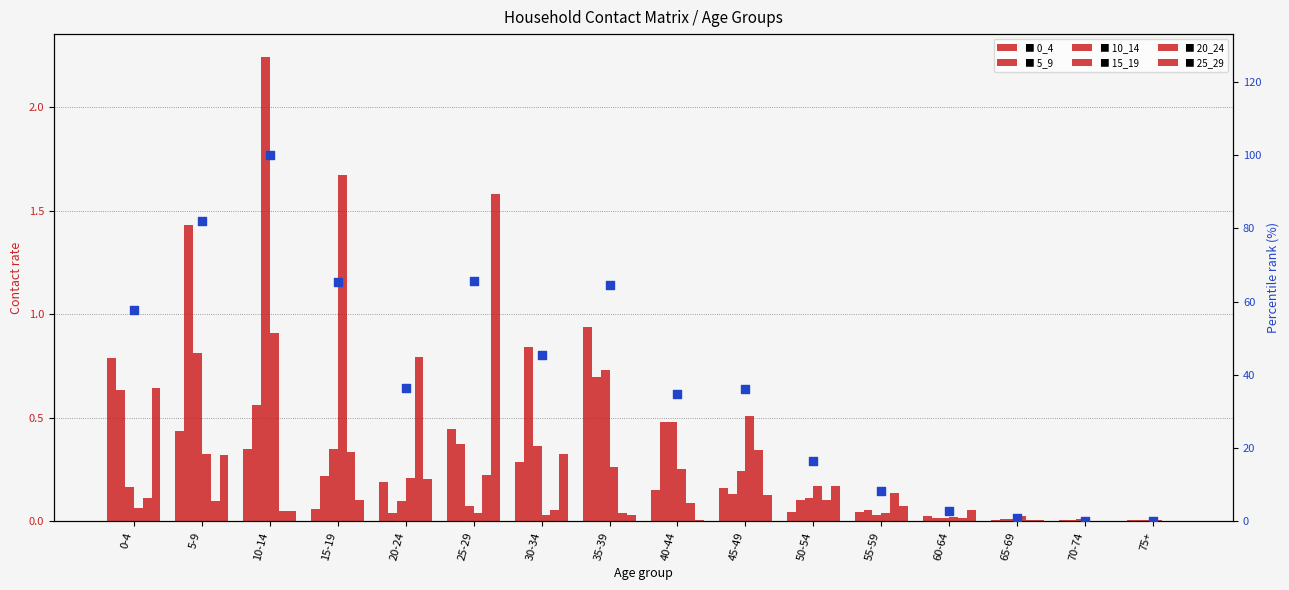

At how many categories does at least one series exceed 0?

16